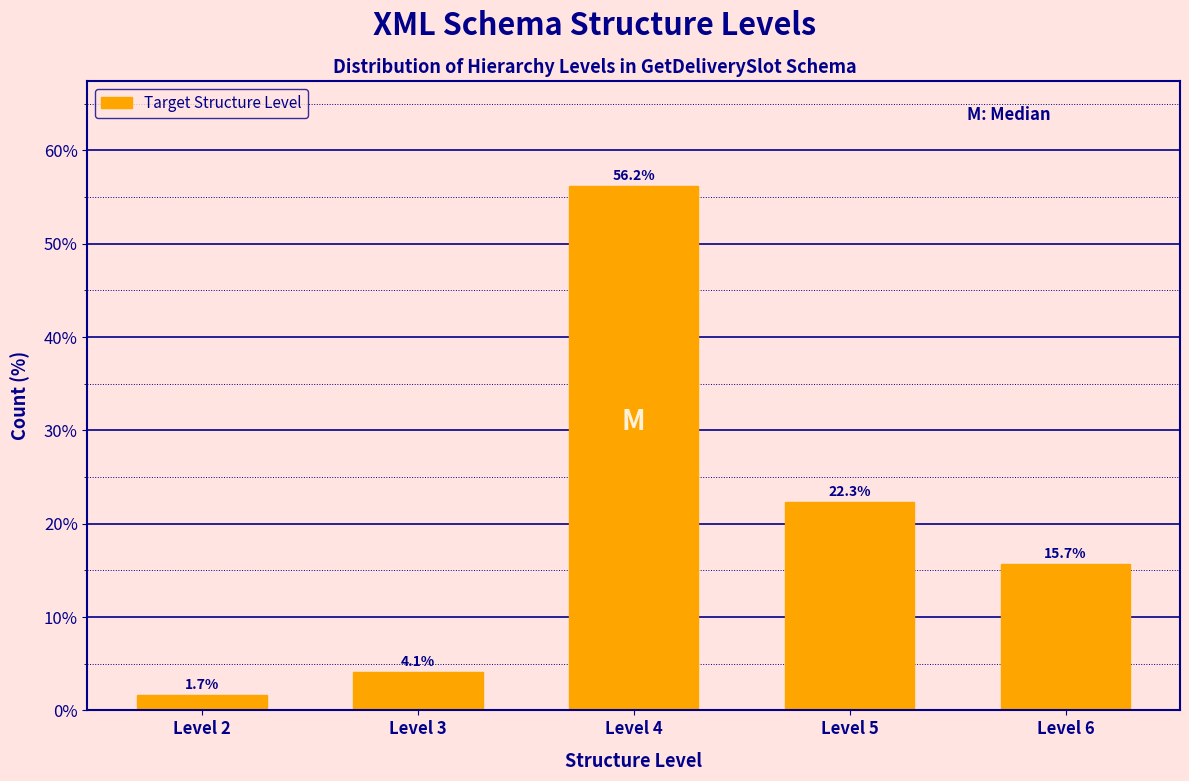

Reading right to left, what are all the values shown in this chart?

Level 6=15.7	Level 5=22.3	Level 4=56.2	Level 3=4.1	Level 2=1.7